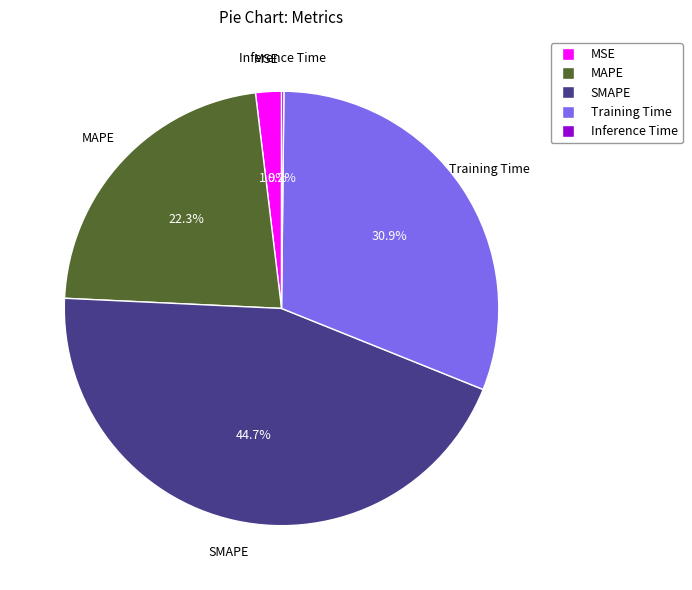

Is it true that MAPE is 22% of the pie?

True